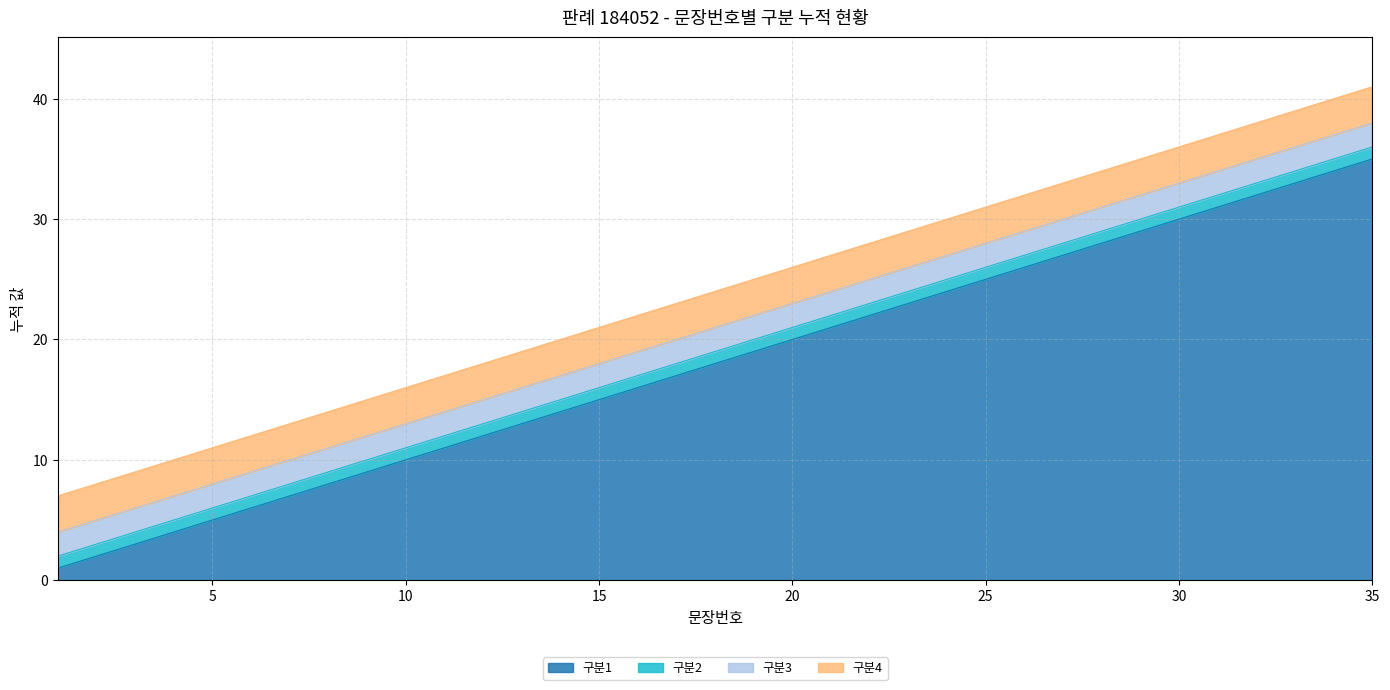

What is the sum of the 구분3 values at 33 and 19?

4